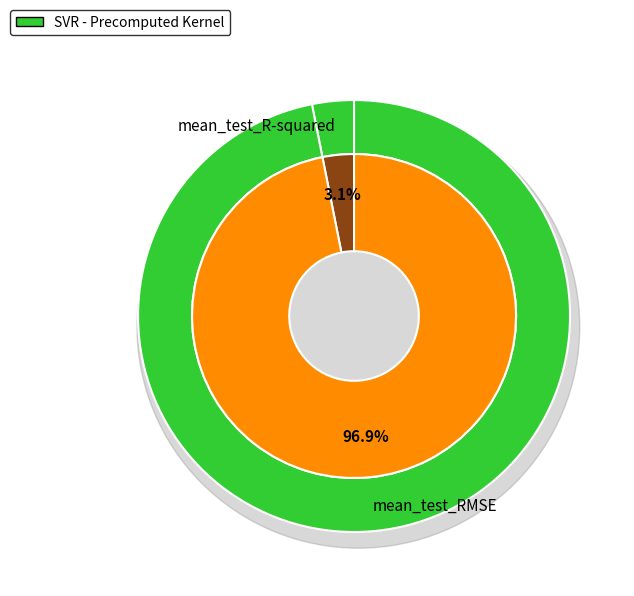

Which slice is the largest?

mean_test_RMSE